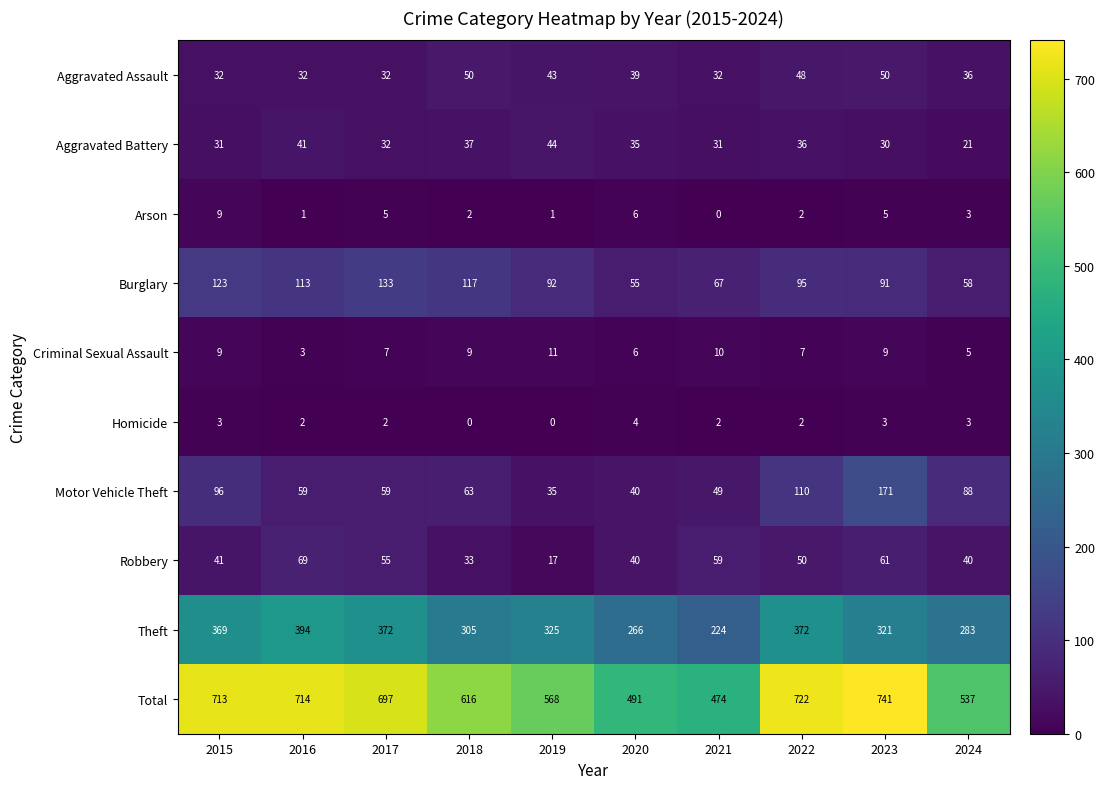

At which category is the sum across all series the highest?

2023